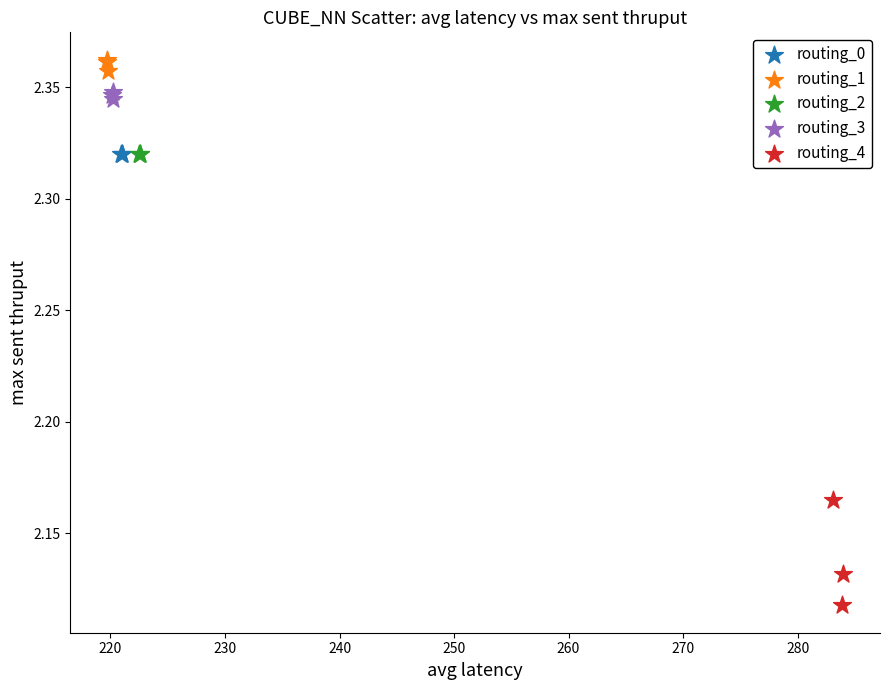

What are all the series names shown in the legend?

routing_0, routing_1, routing_2, routing_3, routing_4